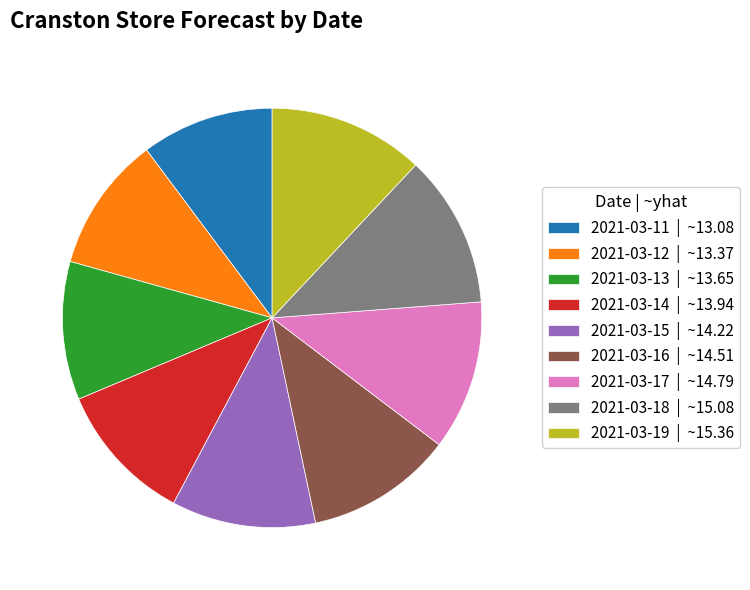

What is the ratio of the value at 2021-03-14 | ~13.94 to the value at 2021-03-16 | ~14.51?

1.0